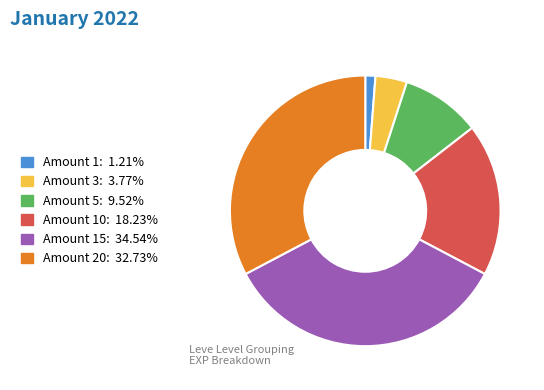

How many segments does this pie chart have?

6